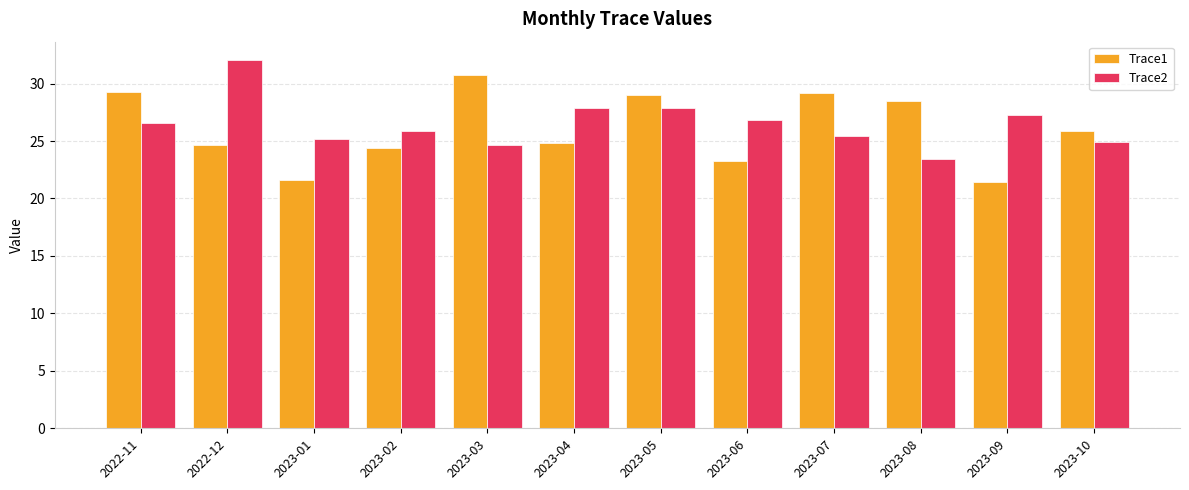

What position from the left is 2023-07?

9